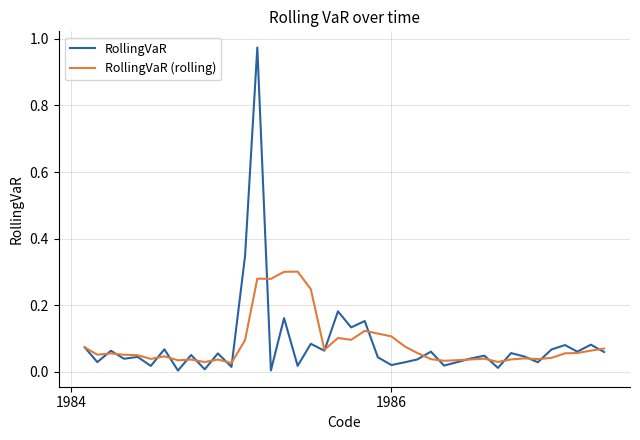

How many series are shown in this chart?

2